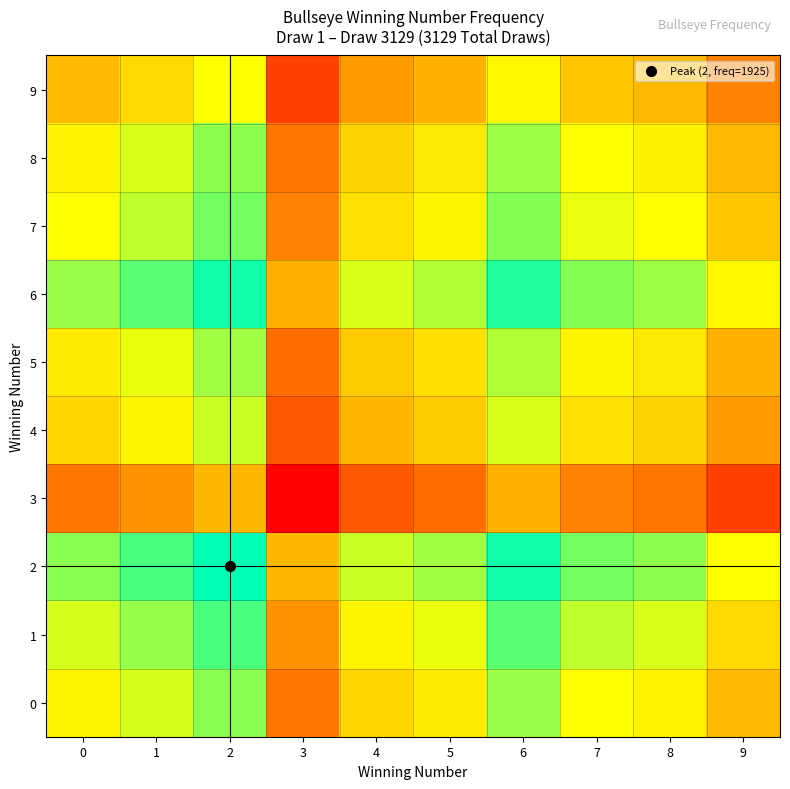

Reading left to right, what are all the values shown in this chart?

0: 0=3538161	1=3575781	2=3620925	3=3385800	4=3500541	5=3524994	6=3611520	7=3551328	8=3536280	9=3468564
1: 0=3575781	1=3613801	2=3659425	3=3421800	4=3537761	5=3562474	6=3649920	7=3589088	8=3573880	9=3505444
2: 0=3620925	1=3659425	2=3705625	3=3465000	4=3582425	5=3607450	6=3696000	7=3634400	8=3619000	9=3549700
3: 0=3385800	1=3421800	2=3465000	3=3240000	4=3349800	5=3373200	6=3456000	7=3398400	8=3384000	9=3319200
4: 0=3500541	1=3537761	2=3582425	3=3349800	4=3463321	5=3487514	6=3573120	7=3513568	8=3498680	9=3431684
5: 0=3524994	1=3562474	2=3607450	3=3373200	4=3487514	5=3511876	6=3598080	7=3538112	8=3523120	9=3455656
6: 0=3611520	1=3649920	2=3696000	3=3456000	4=3573120	5=3598080	6=3686400	7=3624960	8=3609600	9=3540480
7: 0=3551328	1=3589088	2=3634400	3=3398400	4=3513568	5=3538112	6=3624960	7=3564544	8=3549440	9=3481472
8: 0=3536280	1=3573880	2=3619000	3=3384000	4=3498680	5=3523120	6=3609600	7=3549440	8=3534400	9=3466720
9: 0=3468564	1=3505444	2=3549700	3=3319200	4=3431684	5=3455656	6=3540480	7=3481472	8=3466720	9=3400336